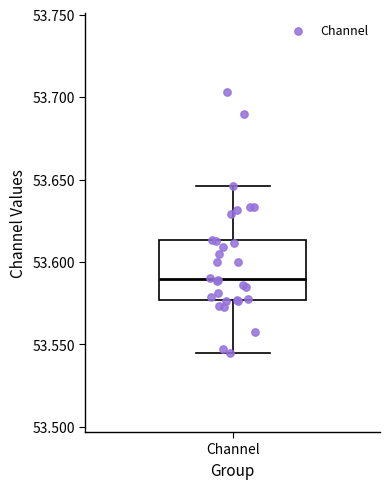

Read this box plot against the y-axis: the position of the median line, the range covered by the box, and the ends of both whiskers. The values are not printed on the chart, so give them approximately, as read against the axis.

median 53.590, box 53.575 to 53.615, whiskers 53.545 to 53.645